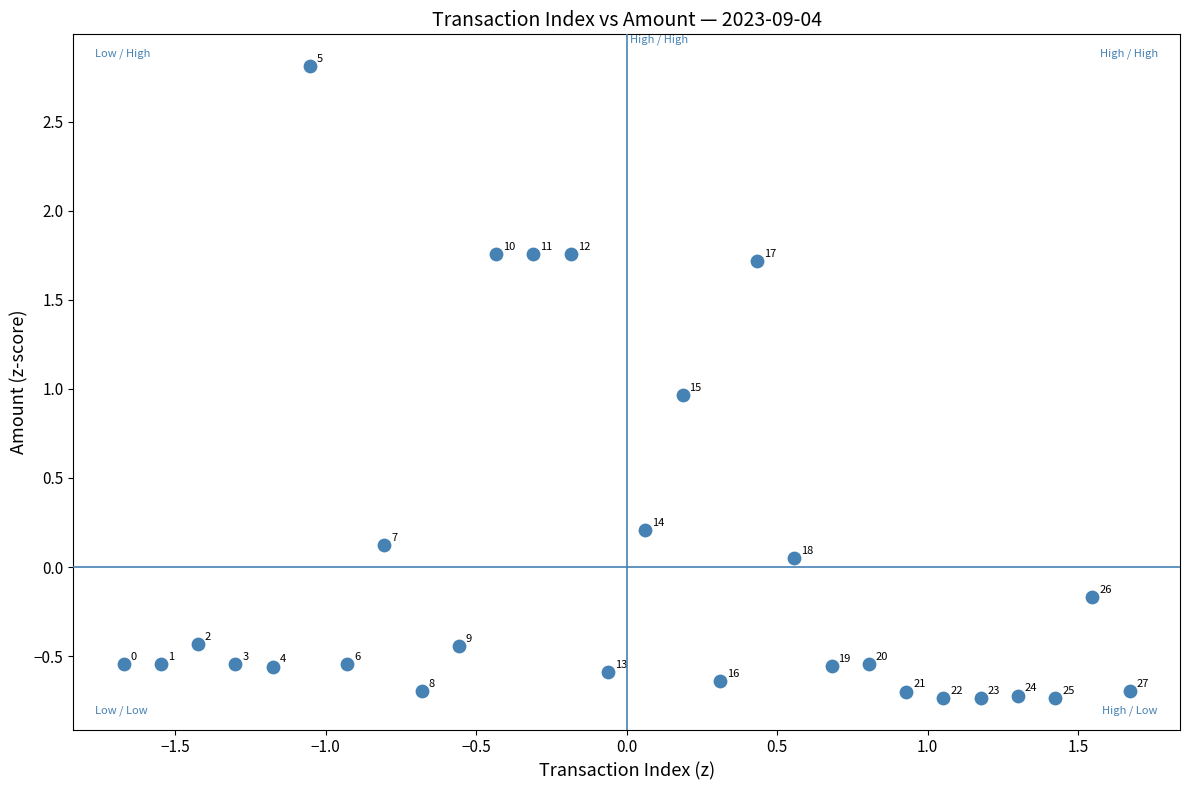

What Y value in the scatter plot is closest to 1?

1.0